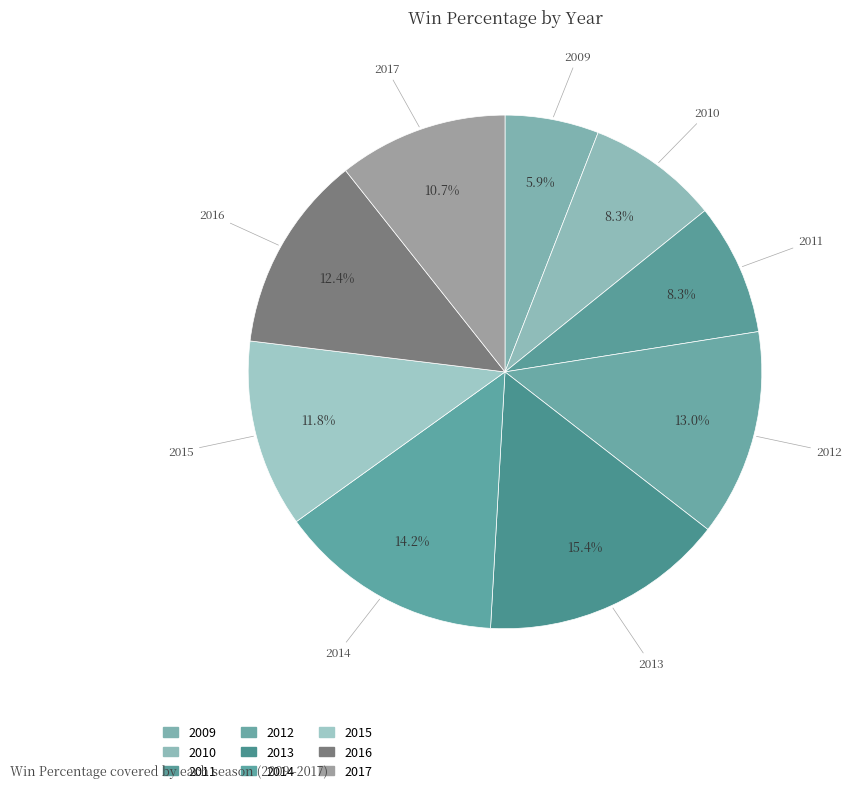

How many slices are in this pie chart?

9